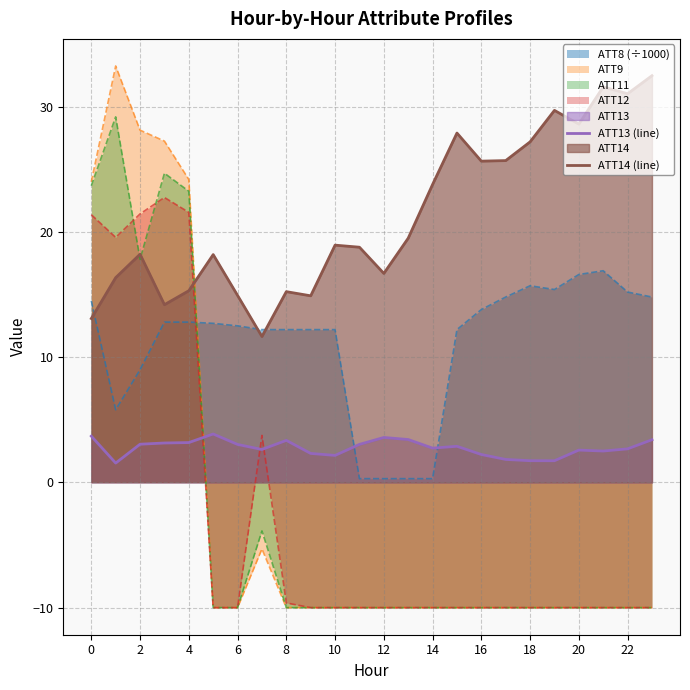

Between 18 and 19, which is larger?

18